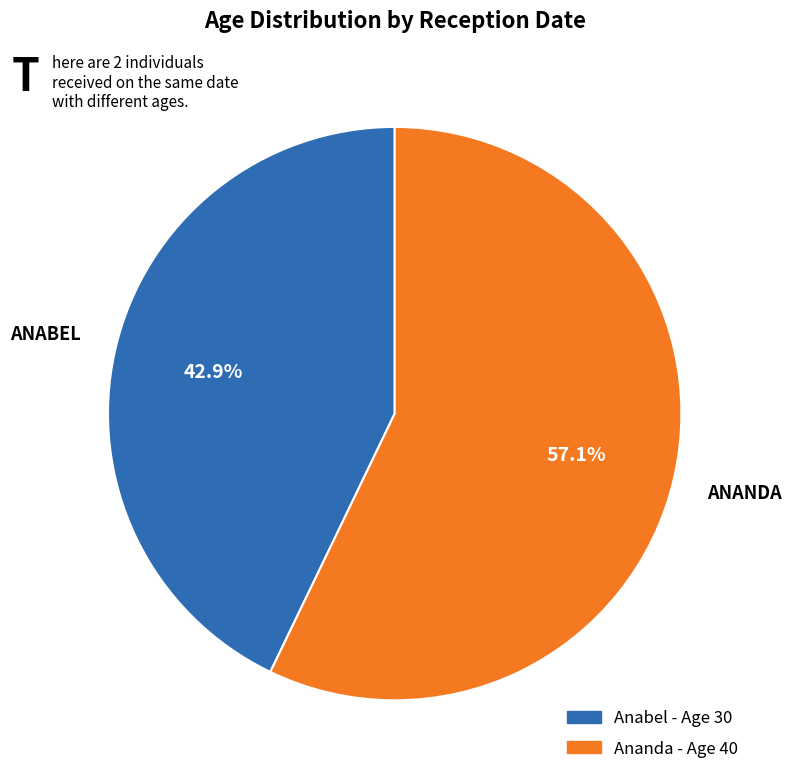

Does any single category account for the majority?

Yes